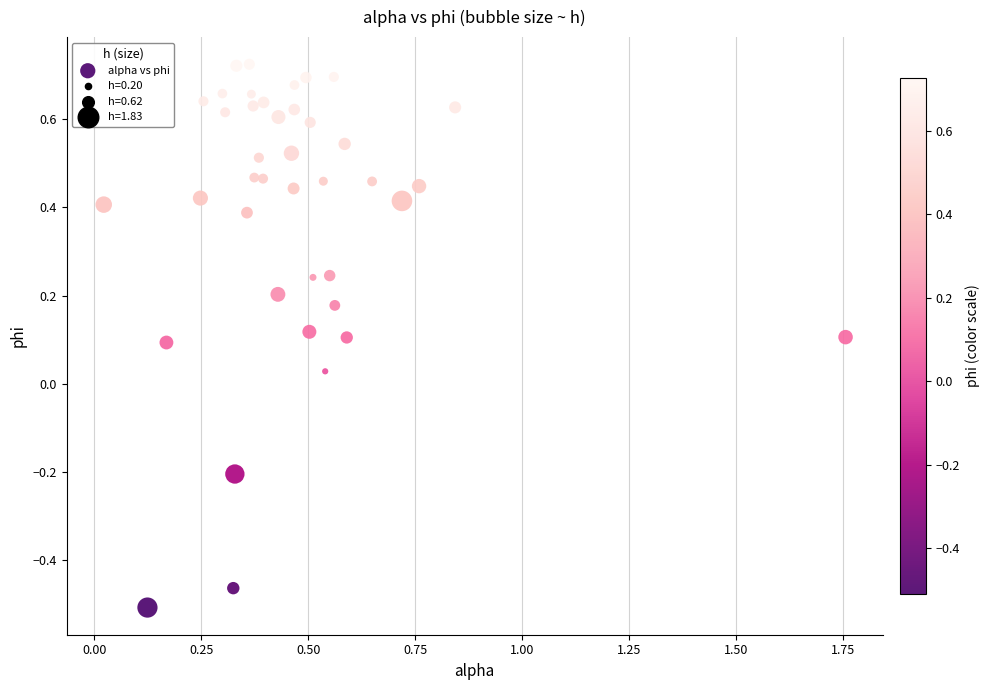

What is the range of Y values (max minus min)?

1.2